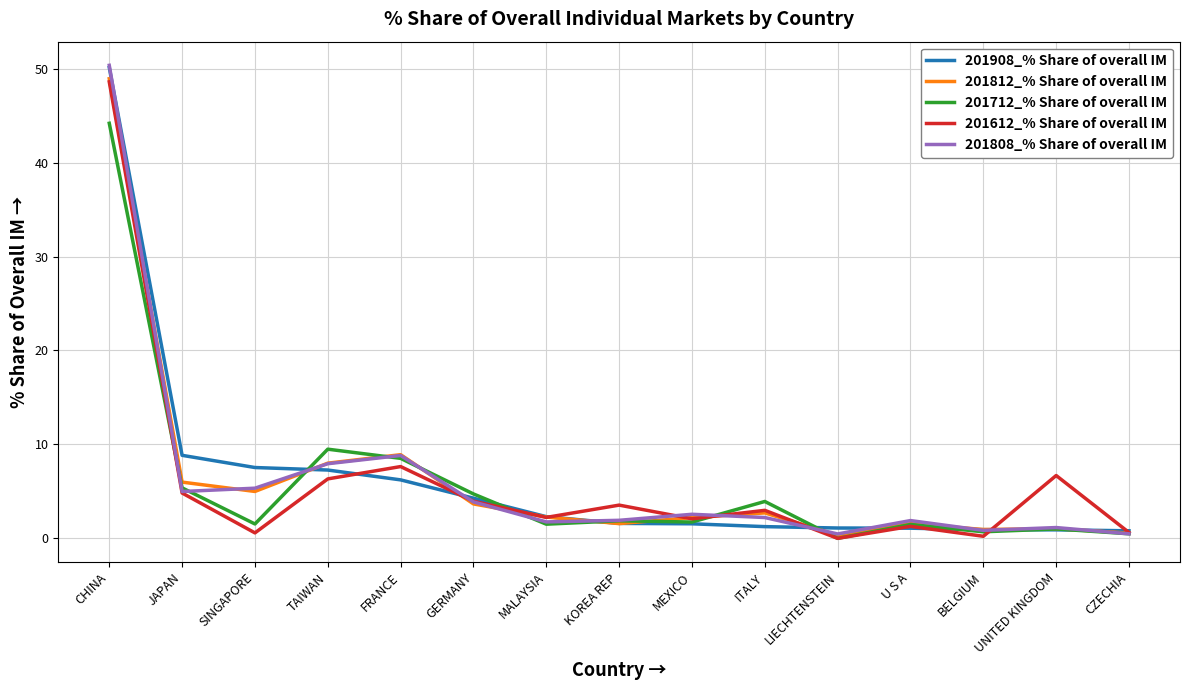

Between CHINA and ITALY, which series saw the biggest shift?

201908_% Share of overall IM